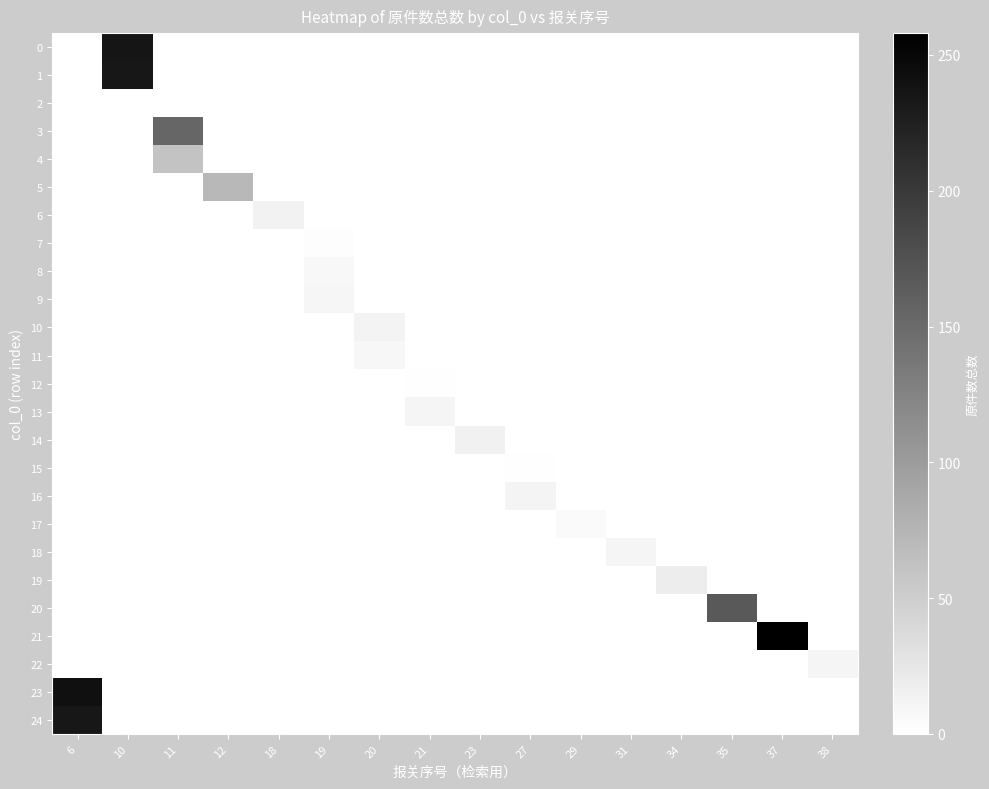

Rank the series at 21 from highest to lowest value.

13, 12, 0, 1, 2, 3, 4, 5, 6, 7, 8, 9, 10, 11, 14, 15, 16, 17, 18, 19, 20, 21, 22, 23, 24